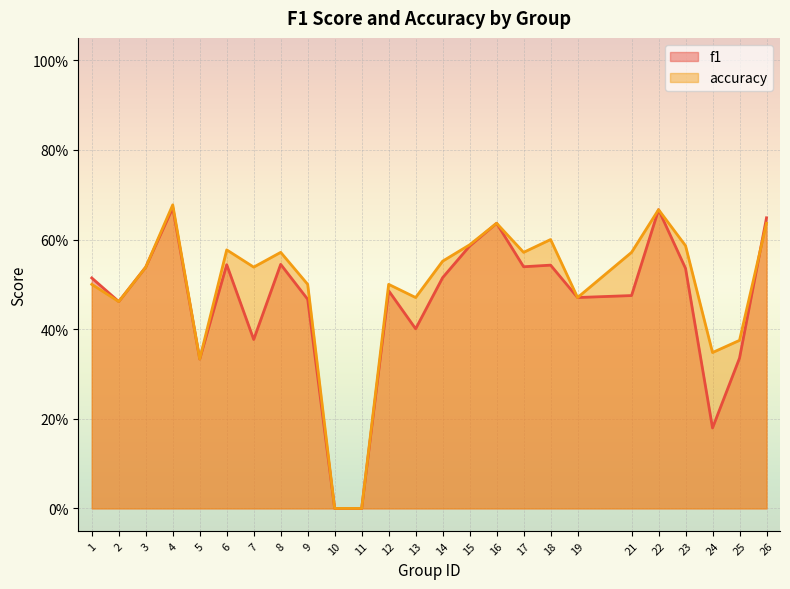

What is the value of the accuracy point at the 5th from the left?

0.3